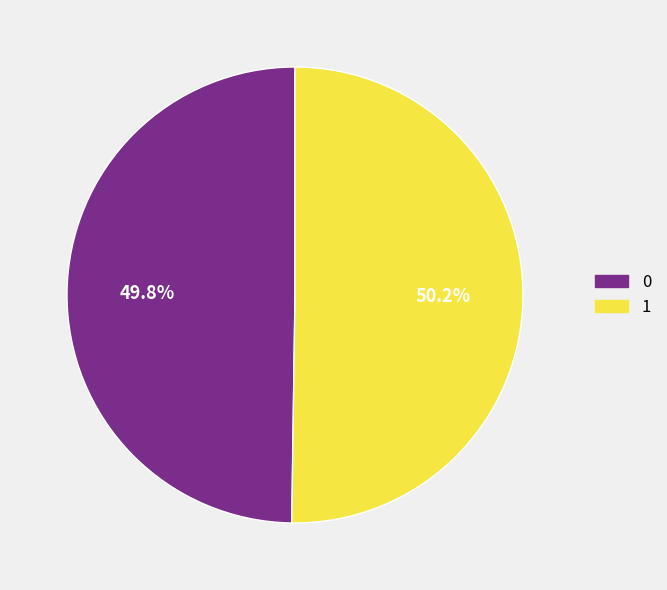

Does any single category account for the majority?

Yes